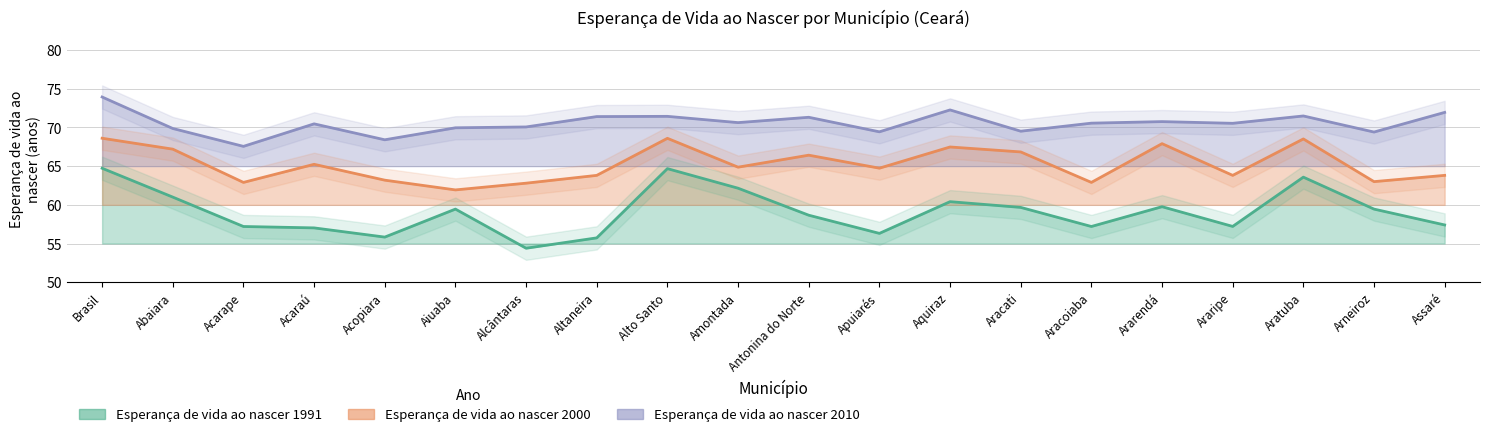

List the series in order of their peak value, lowest first.

Esperança de vida ao nascer 1991, Esperança de vida ao nascer 2000, Esperança de vida ao nascer 2010